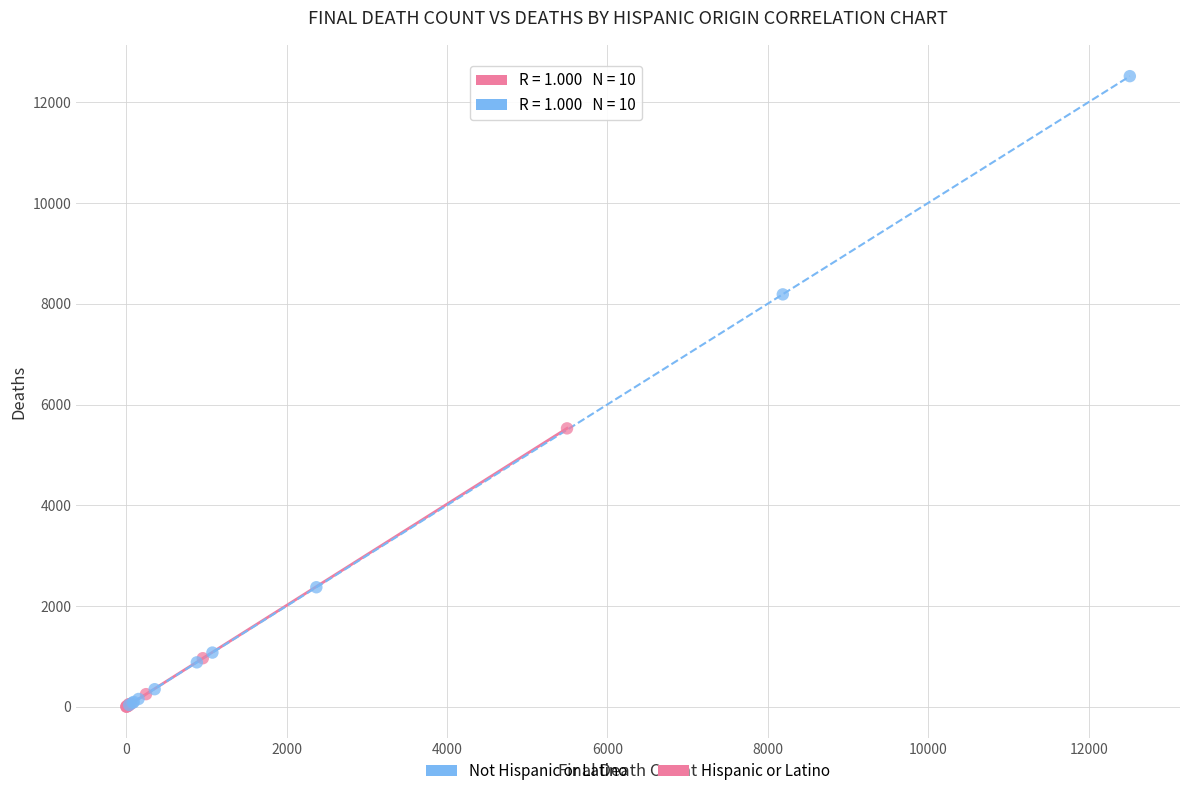

Which series contains the highest Y value?

Not Hispanic or Latino